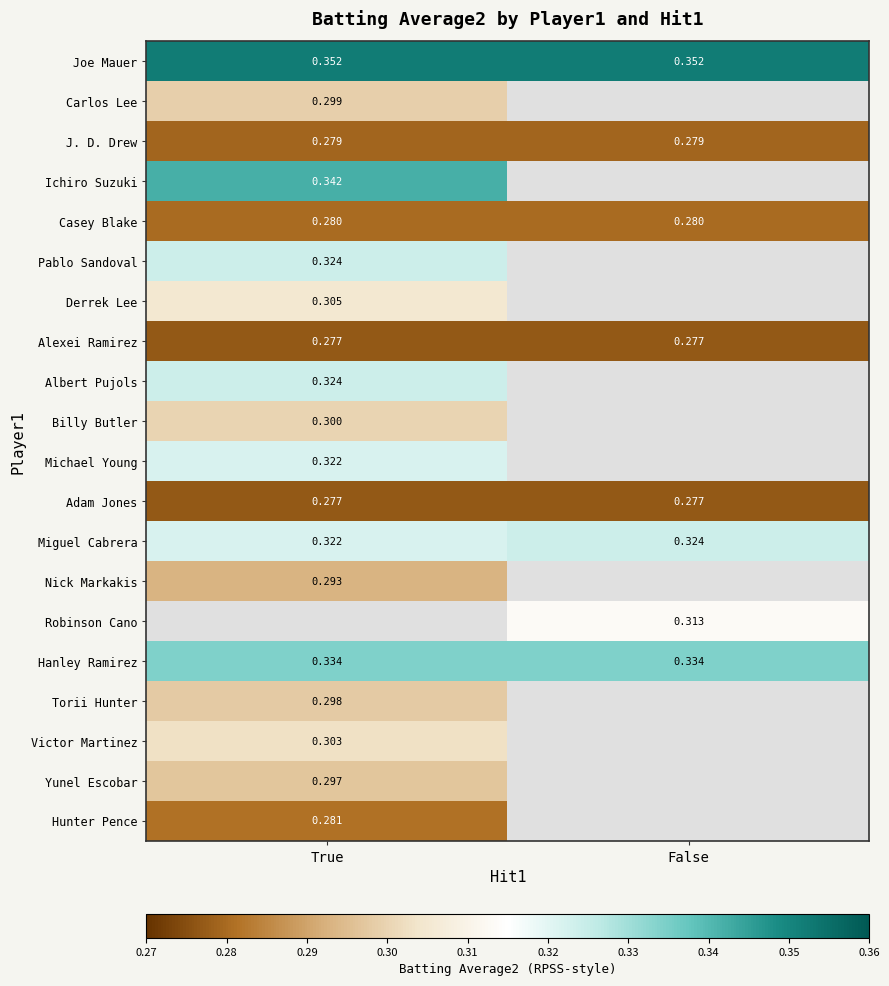

Is the value of Derrek Lee at True greater than the value of Miguel Cabrera at False?

No